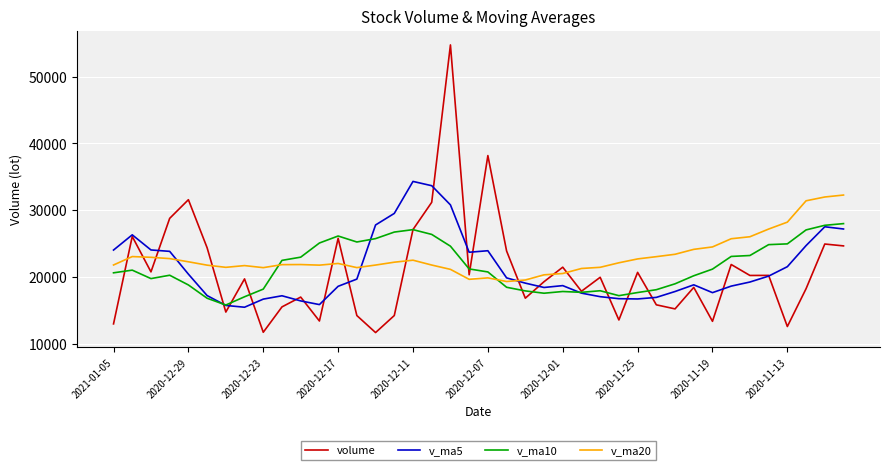

How many categories are shown in the chart?

40